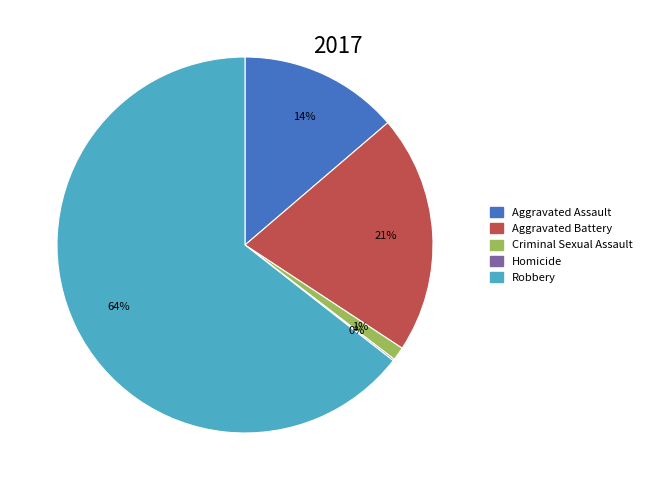

To the nearest percent, what is the difference between the largest and smallest slice percentages?

64%